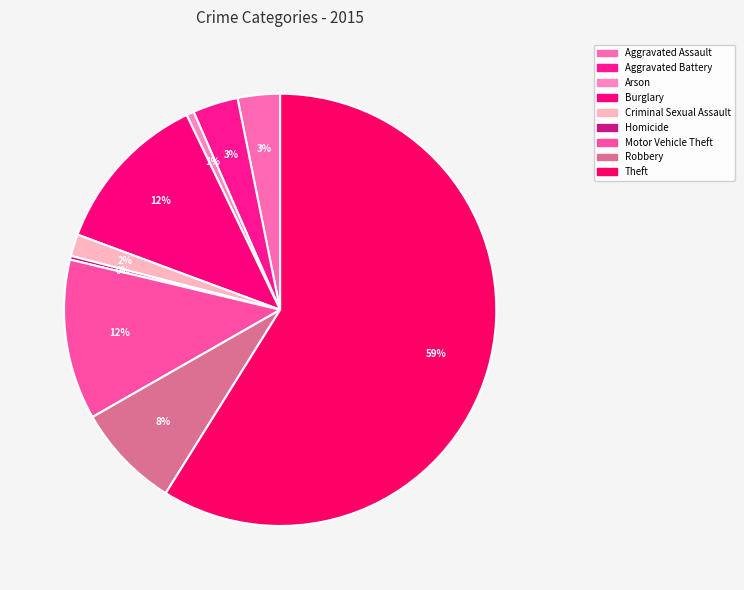

Do Robbery and Motor Vehicle Theft together represent more than half of the pie?

No